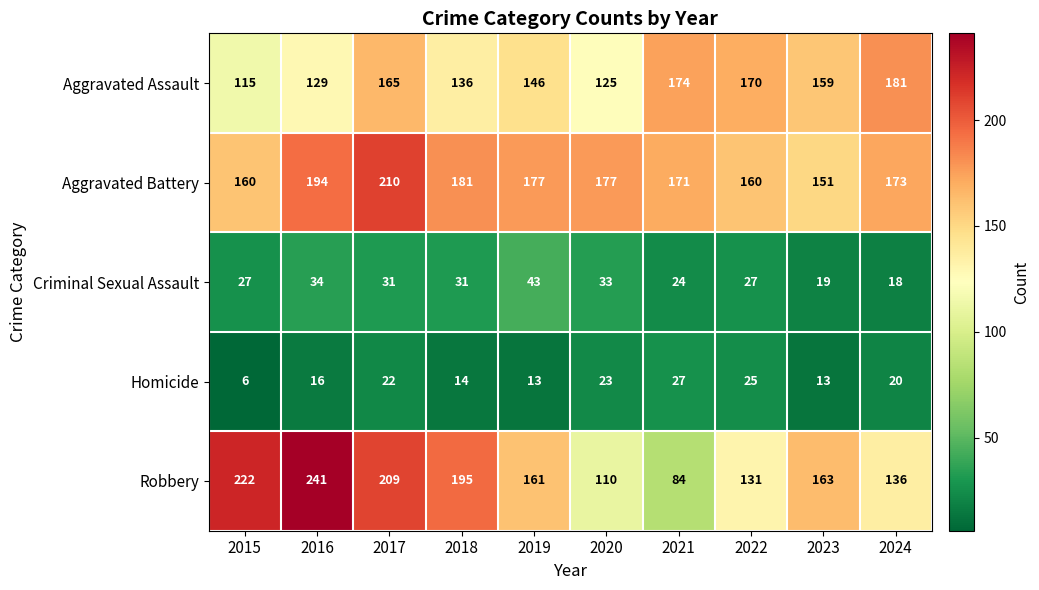

Which series has the largest total across all categories?

Aggravated Battery